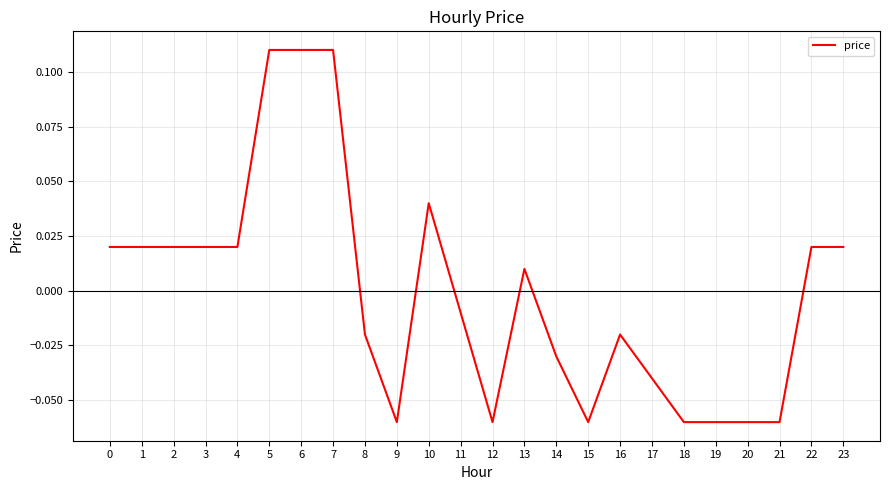

Between 10 and 14, which is larger?

10